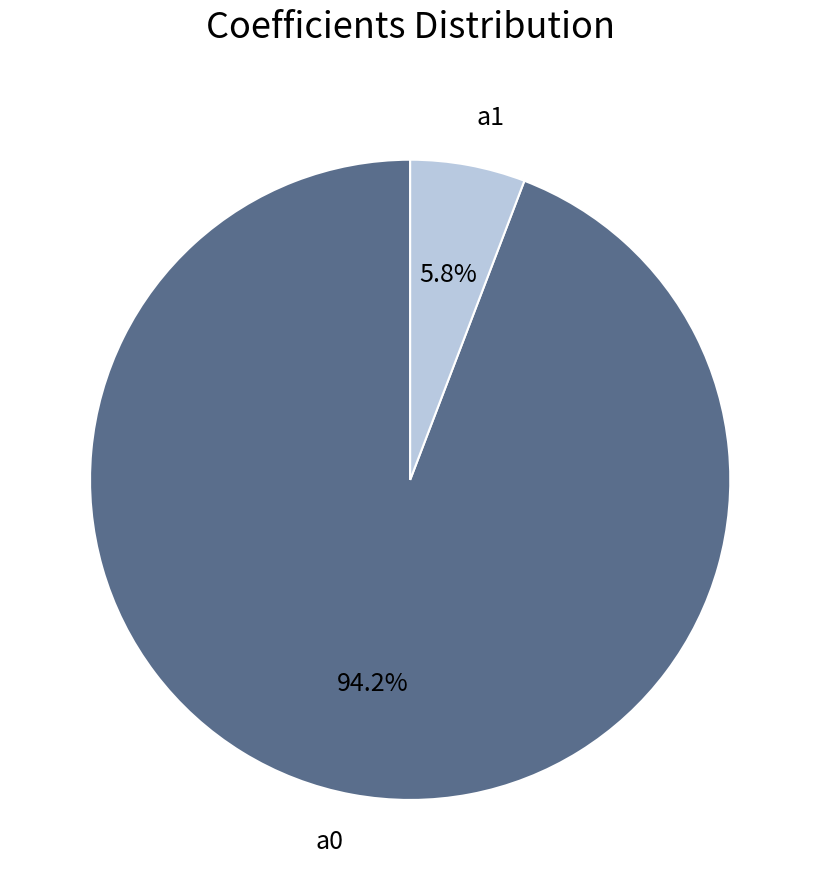

Combined, what portion of the pie is a0 and a1?

100.0%